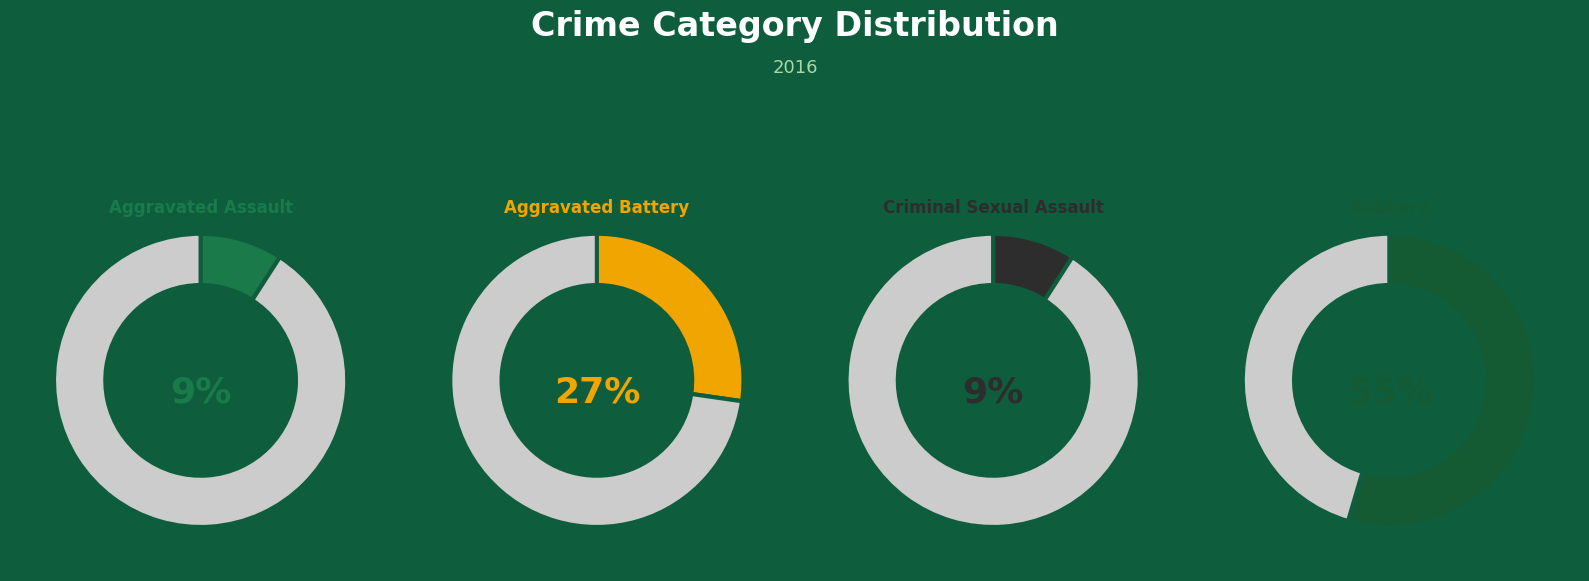

What is the total percentage of Criminal Sexual Assault and Robbery?

63.6%